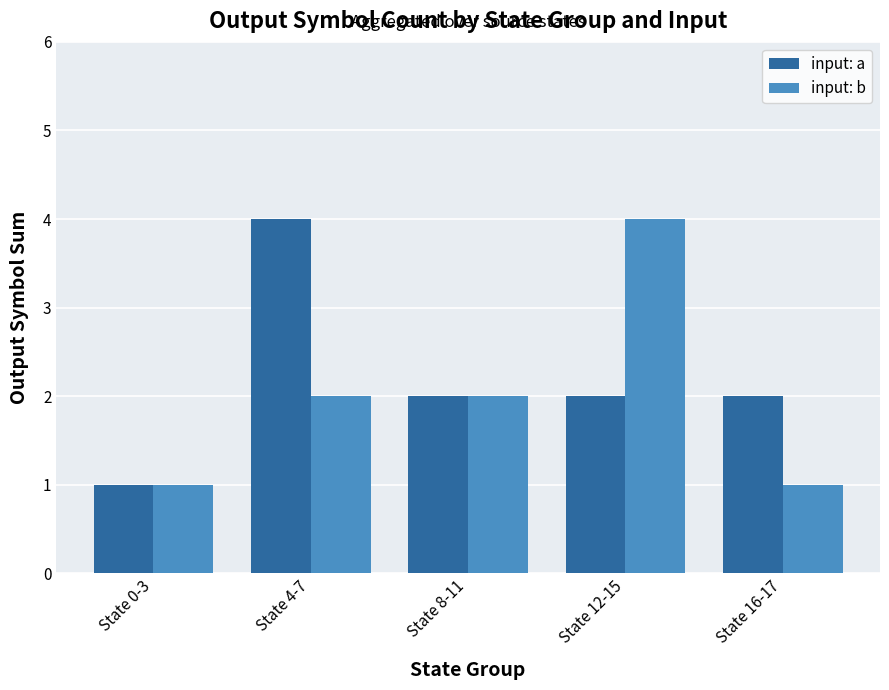

What is the label of the 4th bar from the left?

State 12-15